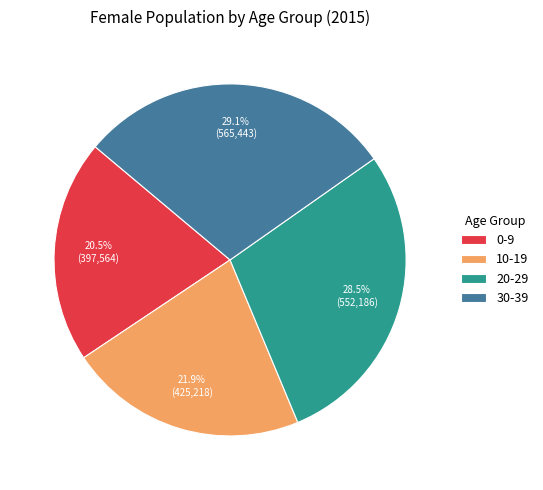

Rank the categories by value from lowest to highest.

0-9, 10-19, 20-29, 30-39